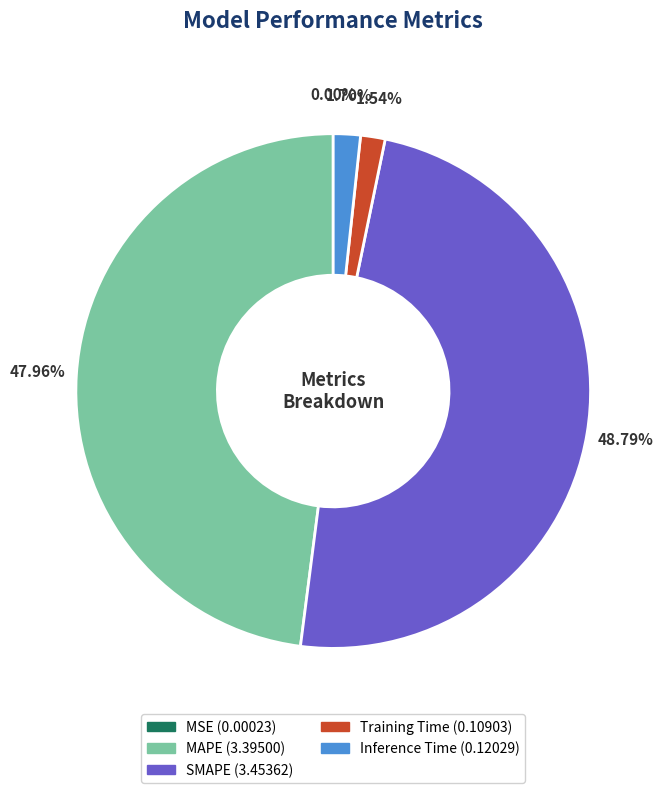

Which category has the biggest portion of the pie?

SMAPE